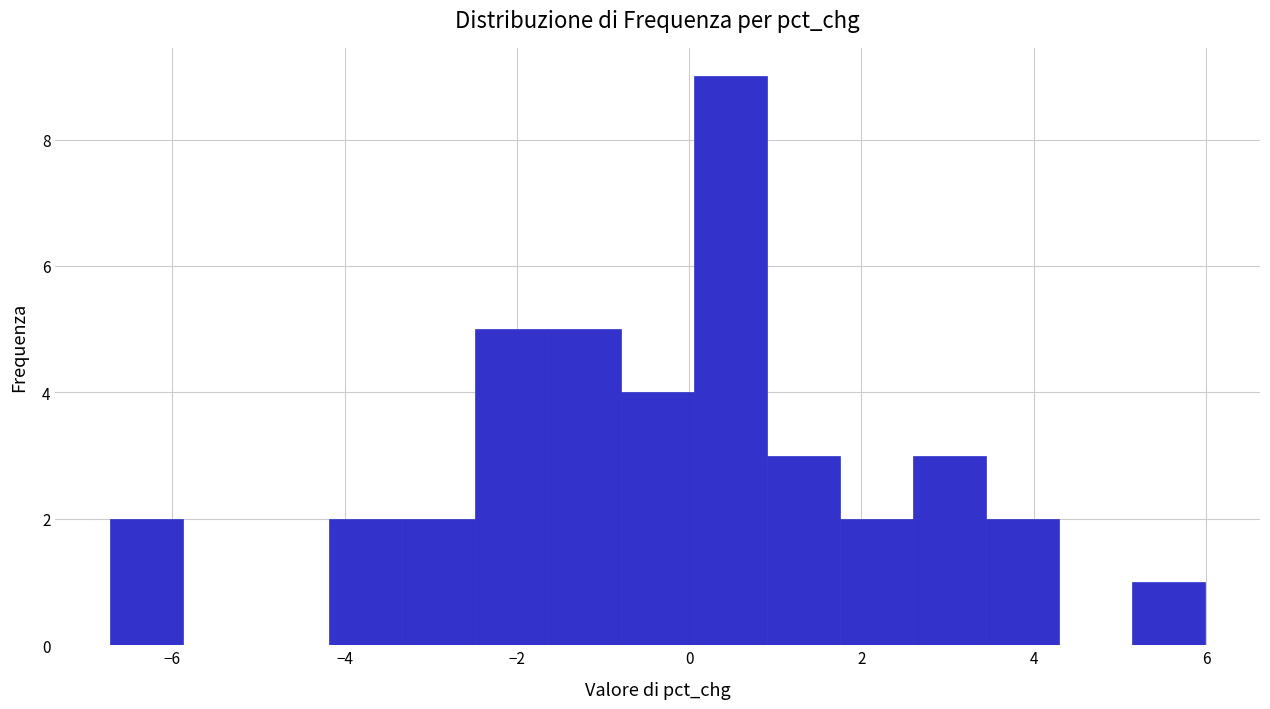

Reading left to right, transcribe this chart: for each bar, give the range it covers on the x-axis and its height. Neither the bar edges nor the heights are printed on the chart, so give them approximately, as read against the axes.

-6.8 to -5.8: 2
-5.8 to -5.0: 0
-5.0 to -4.2: 0
-4.2 to -3.4: 2
-3.4 to -2.4: 2
-2.4 to -1.6: 5
-1.6 to -0.8: 5
-0.8 to 0.0: 4
0.0 to 1.0: 9
1.0 to 1.8: 3
1.8 to 2.6: 2
2.6 to 3.4: 3
3.4 to 4.2: 2
4.2 to 5.2: 0
5.2 to 6.0: 1